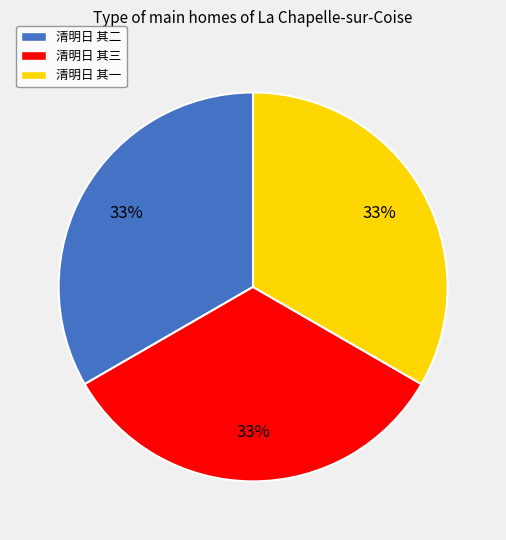

What is the ratio of the value at 清明日 其一 to the value at 清明日 其三?

1.0